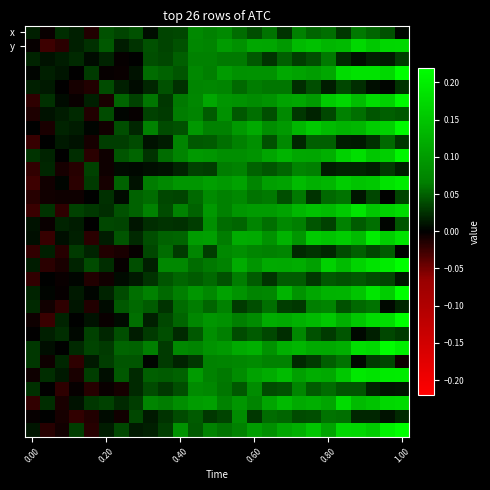

At which category is the sum across all series the highest?

1.00